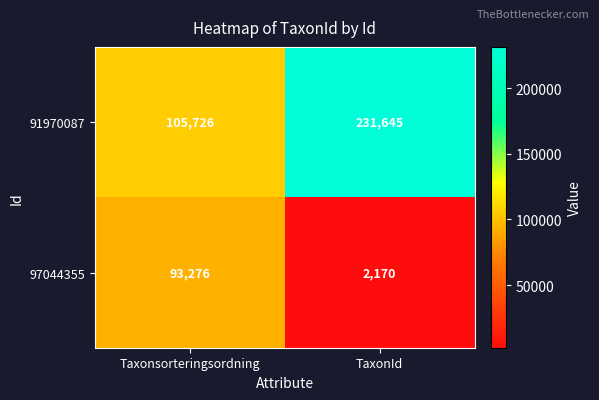

What is the average value of the 97044355 series?

47723